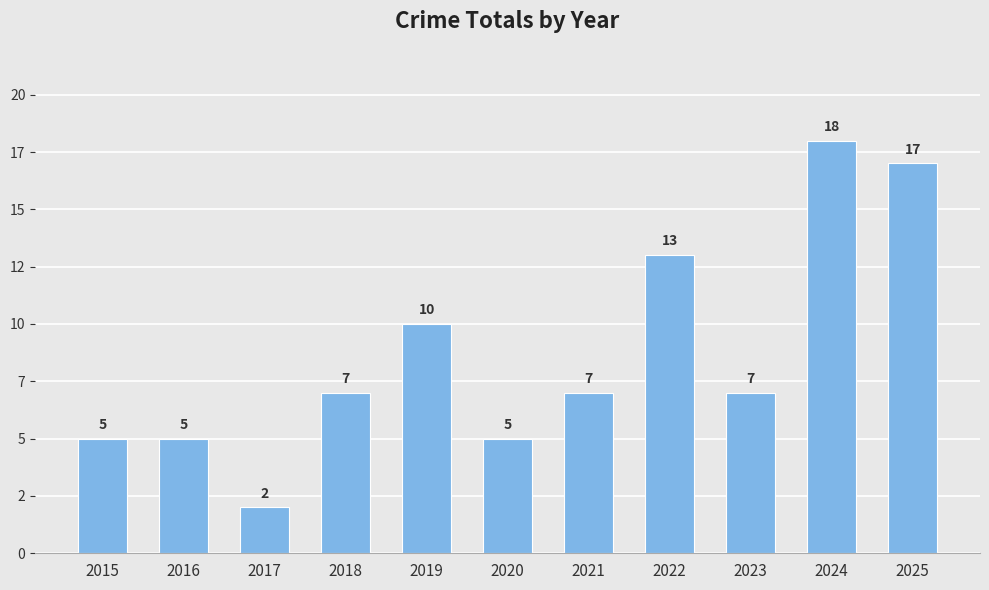

What is the ratio of the value at 2022 to the value at 2019?

1.3